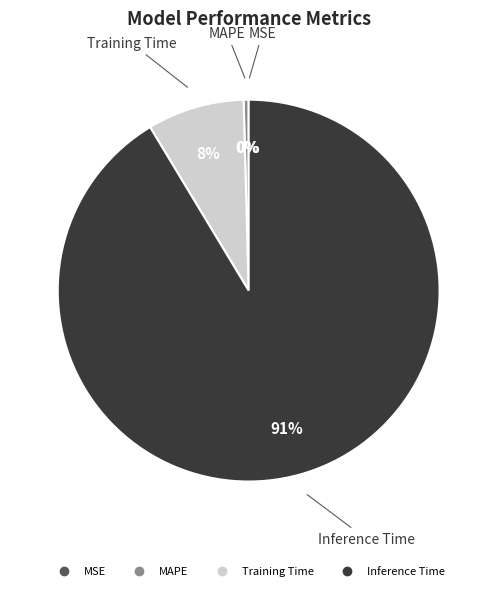

Is there any slice that represents more than half of the pie?

Yes